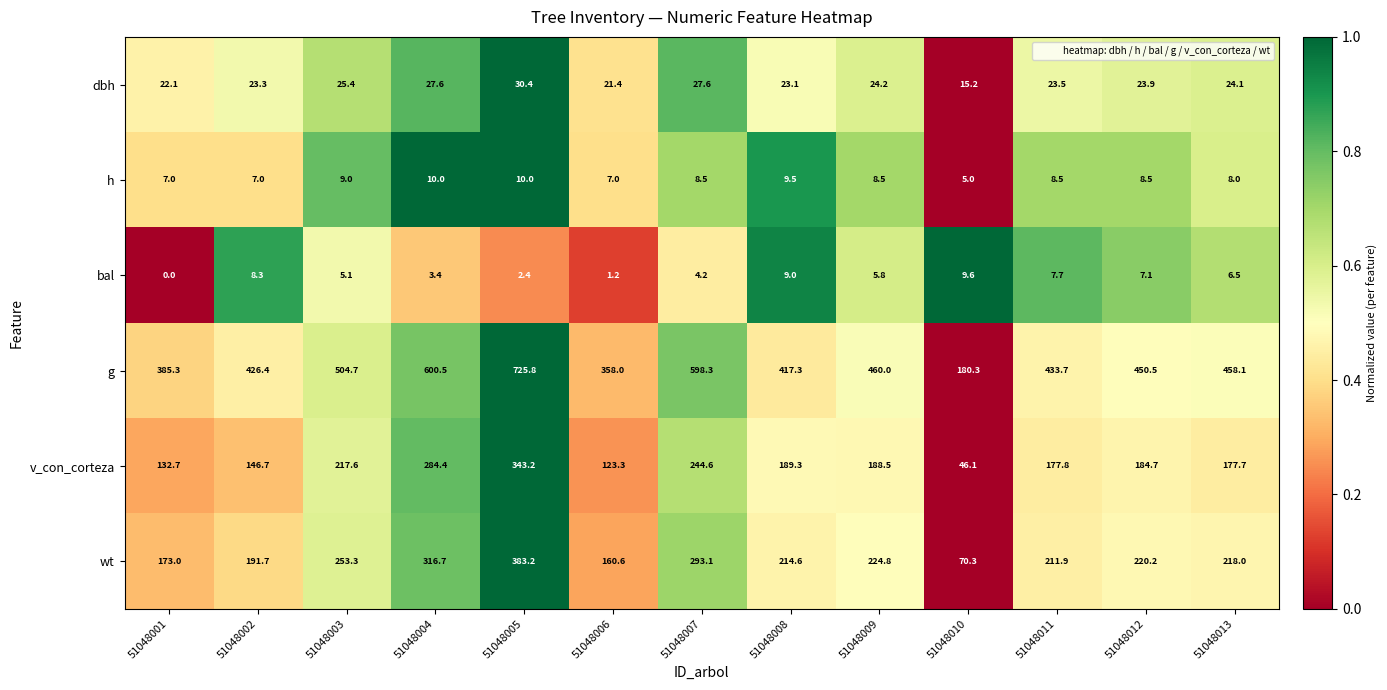

True or false: g has a value of 460.0 at 51048009.

True